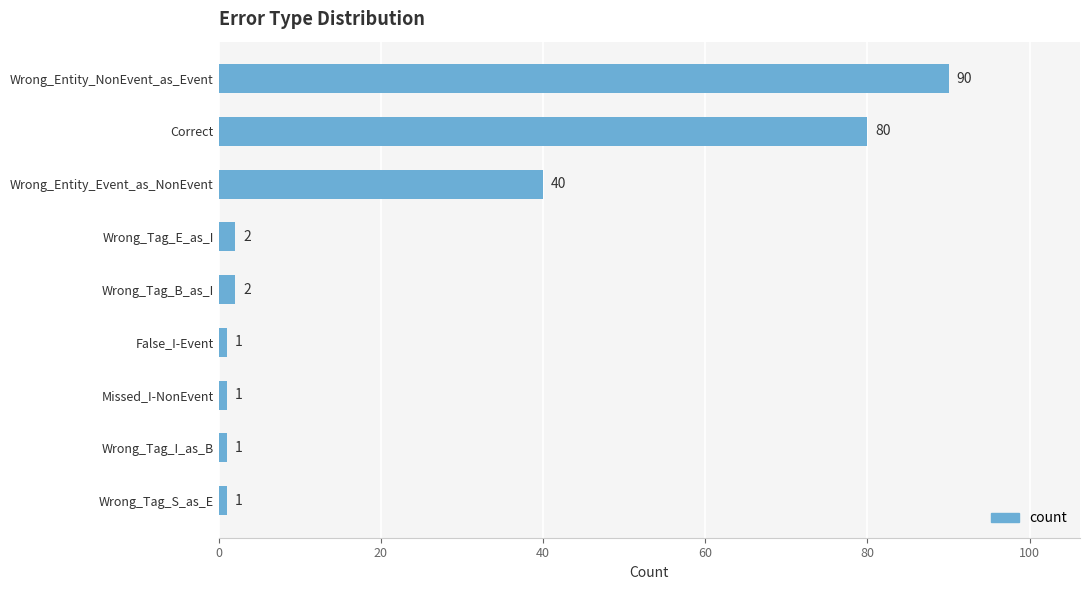

What is the minimum value shown in the chart?

1